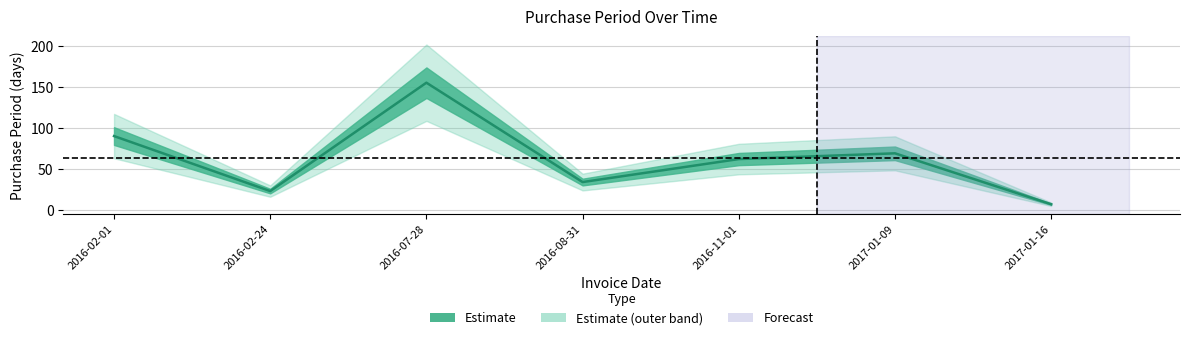

At which label does the data first exceed 62?

2016-02-01